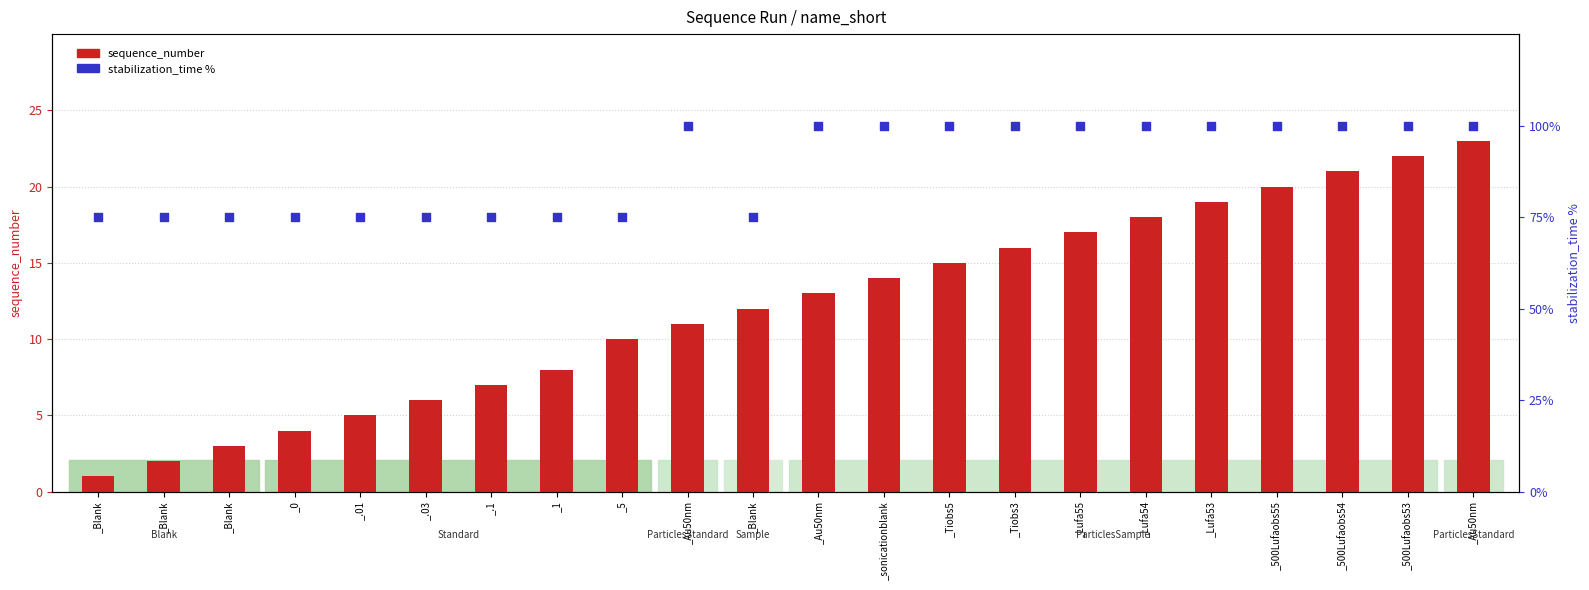

At which category is the sum across all series the highest?

_Au50nm